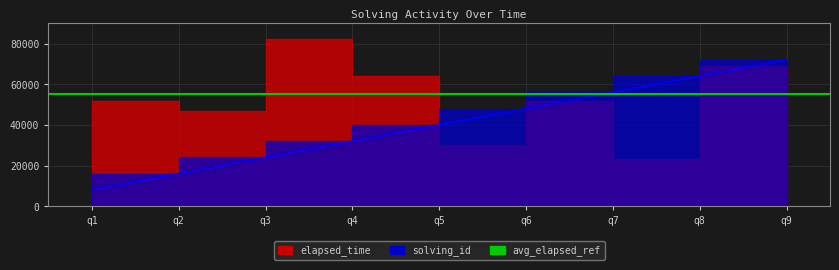

The value at q7 is 31090. True or false?

False